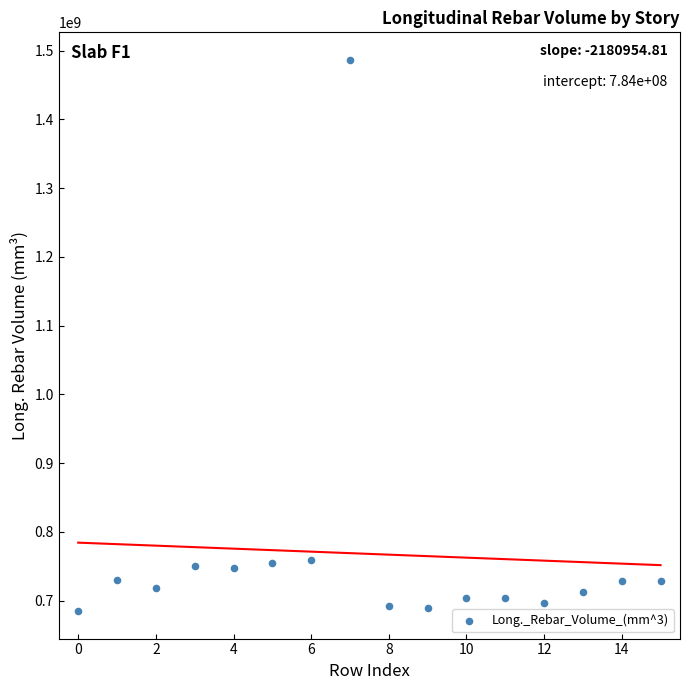

What is the range of Y values (max minus min)?

801608134.0